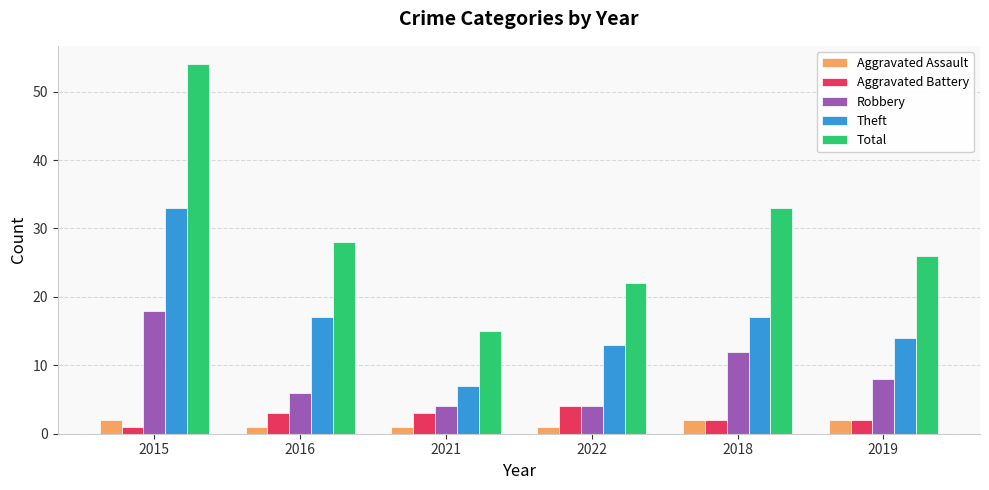

What is the difference between the Theft values at 2018 and 2015?

16